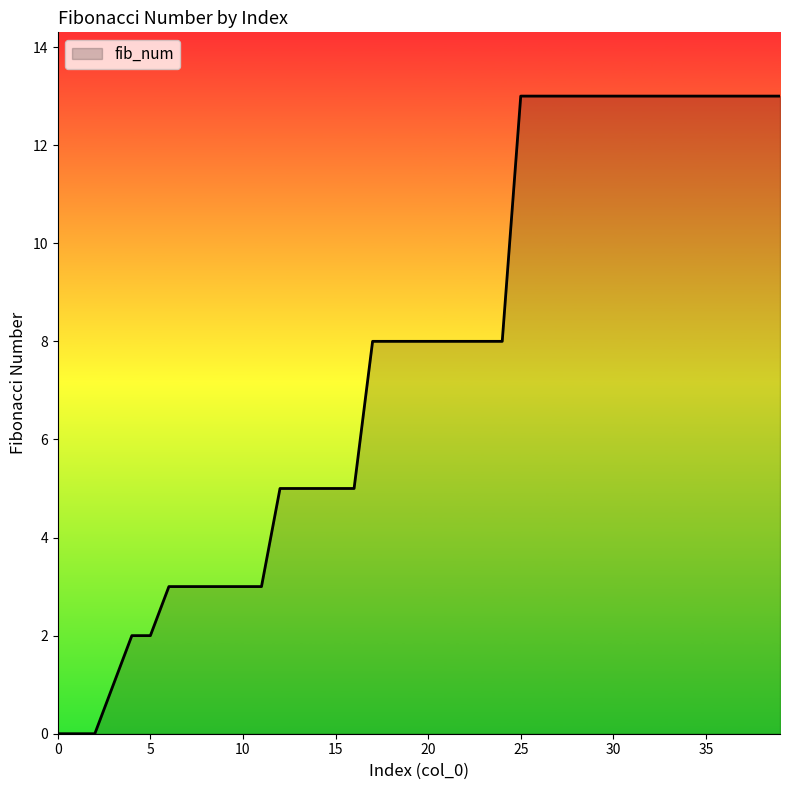

Does the chart display data point markers on the line(s)?

No